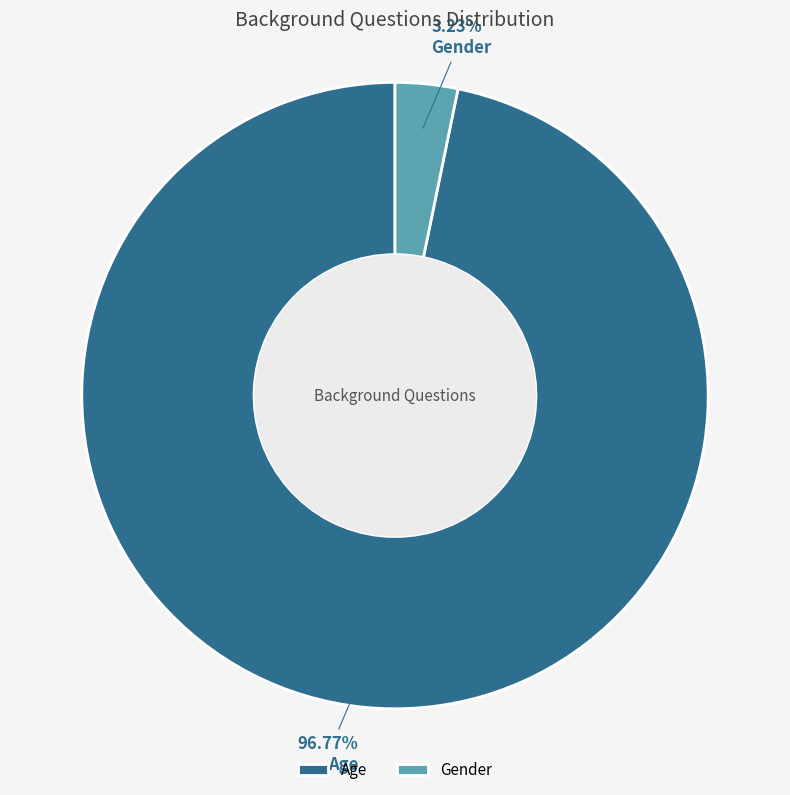

To the nearest percent, what is the combined percentage of Age and Gender?

100%